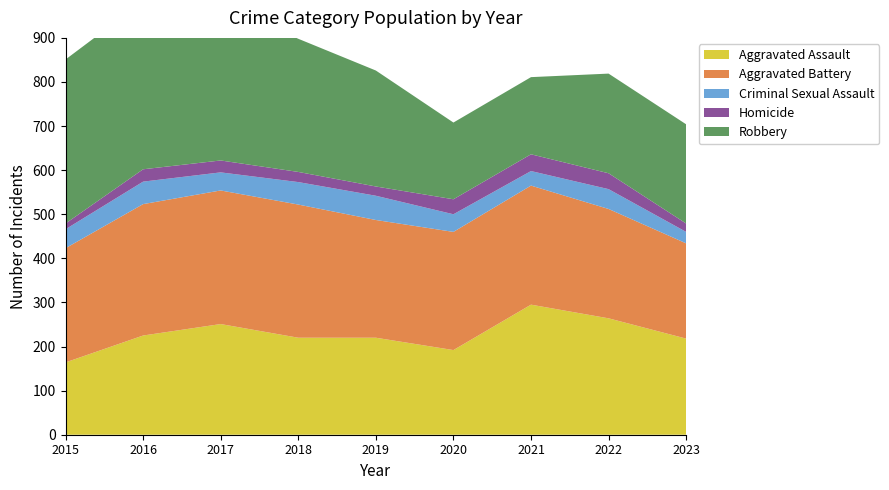

Reading right to left, extract all data points from this chart.

Aggravated Assault: 2023=218	2022=264	2021=295	2020=192	2019=220	2018=220	2017=251	2016=225	2015=164
Aggravated Battery: 2023=216	2022=248	2021=270	2020=268	2019=267	2018=302	2017=303	2016=298	2015=259
Criminal Sexual Assault: 2023=26	2022=45	2021=33	2020=40	2019=55	2018=51	2017=41	2016=51	2015=43
Homicide: 2023=19	2022=36	2021=38	2020=34	2019=21	2018=23	2017=27	2016=28	2015=13
Robbery: 2023=225	2022=226	2021=175	2020=174	2019=263	2018=302	2017=356	2016=381	2015=372